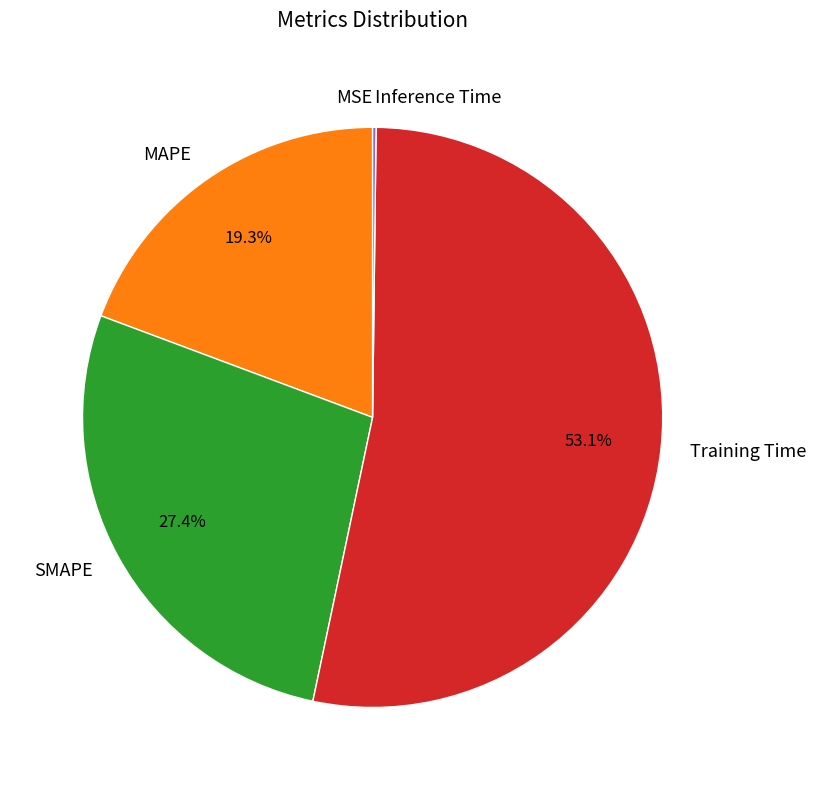

What is the largest slice in the pie chart?

Training Time